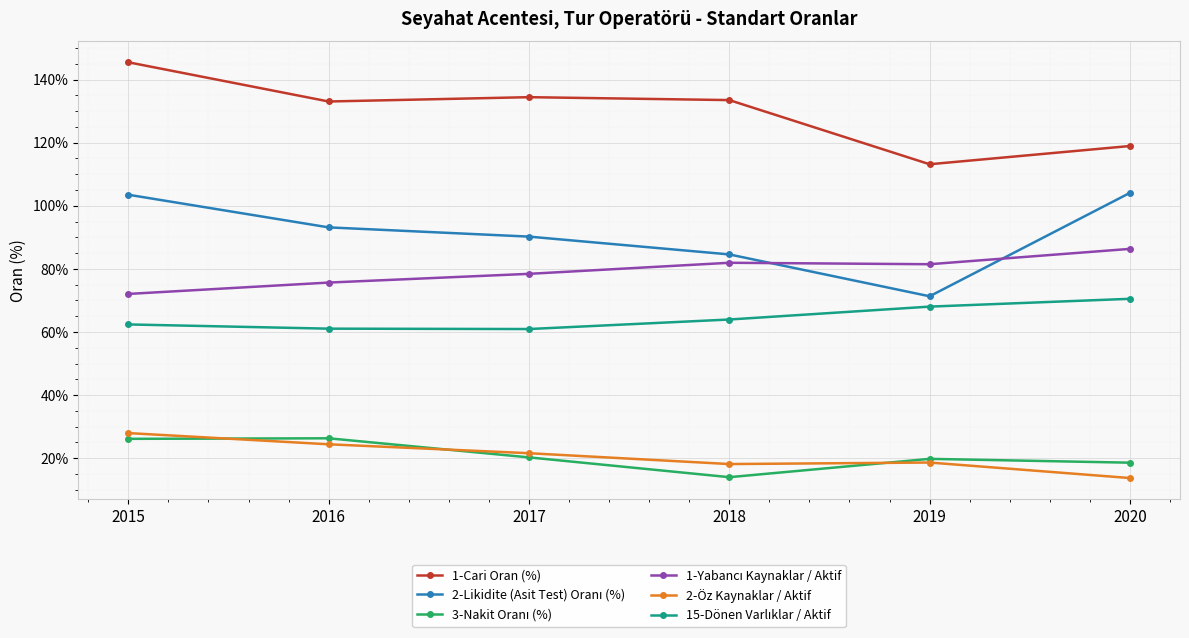

The value of 2-Öz Kaynaklar / Aktif at 2020 is 23.8. True or false?

False